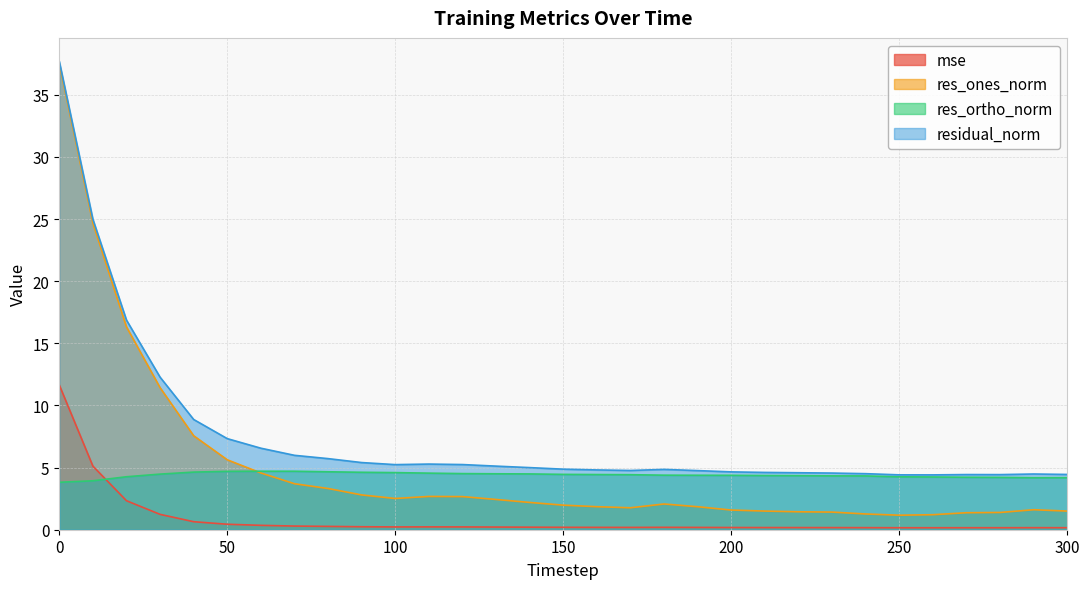

Which series has the largest total across all categories?

residual_norm